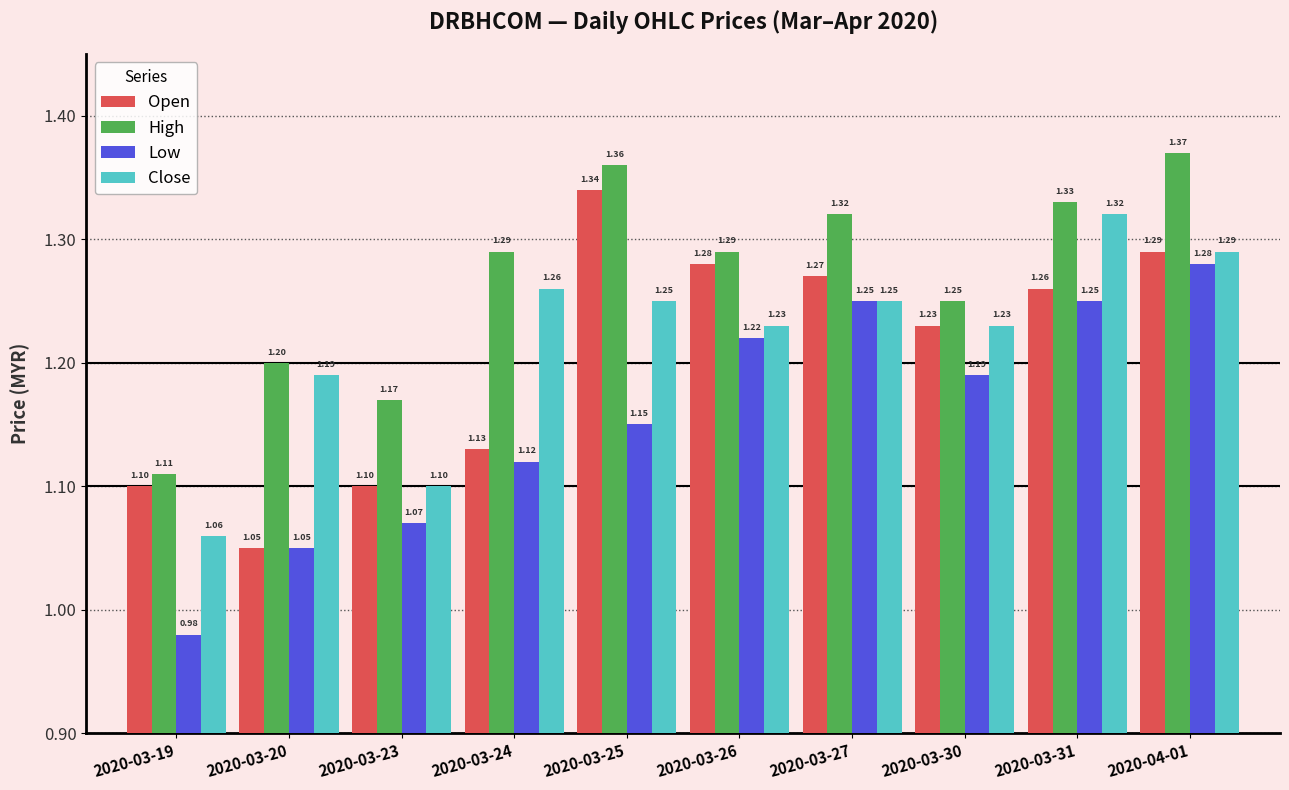

What is the label of the 9th bar from the left?

2020-03-31